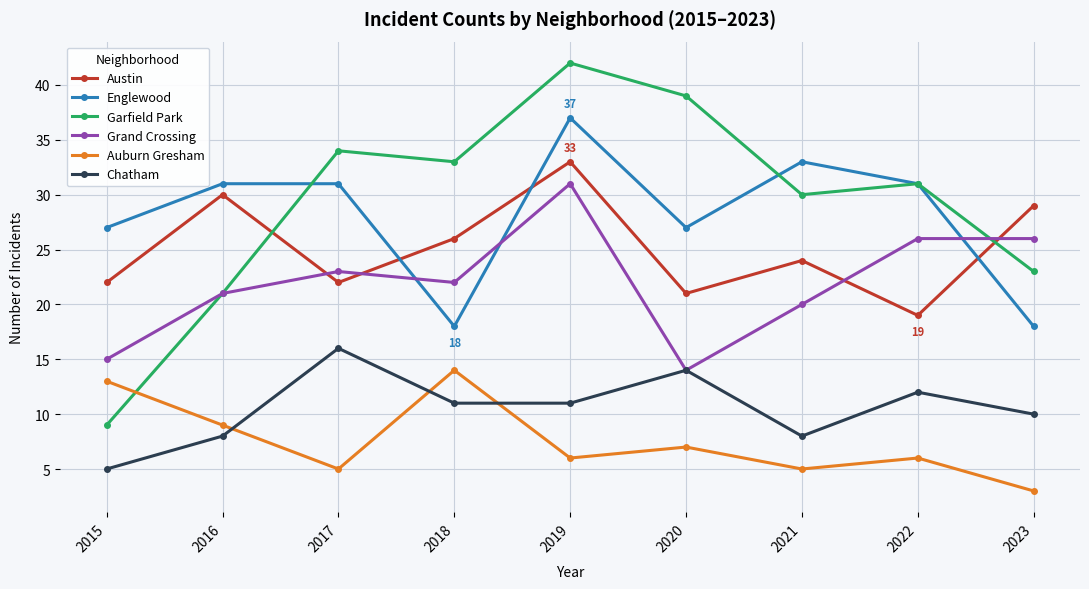

Reading left to right, extract all data points from this chart.

Austin: 22	30	22	26	33	21	24	19	29
Englewood: 27	31	31	18	37	27	33	31	18
Garfield Park: 9	21	34	33	42	39	30	31	23
Grand Crossing: 15	21	23	22	31	14	20	26	26
Auburn Gresham: 13	9	5	14	6	7	5	6	3
Chatham: 5	8	16	11	11	14	8	12	10